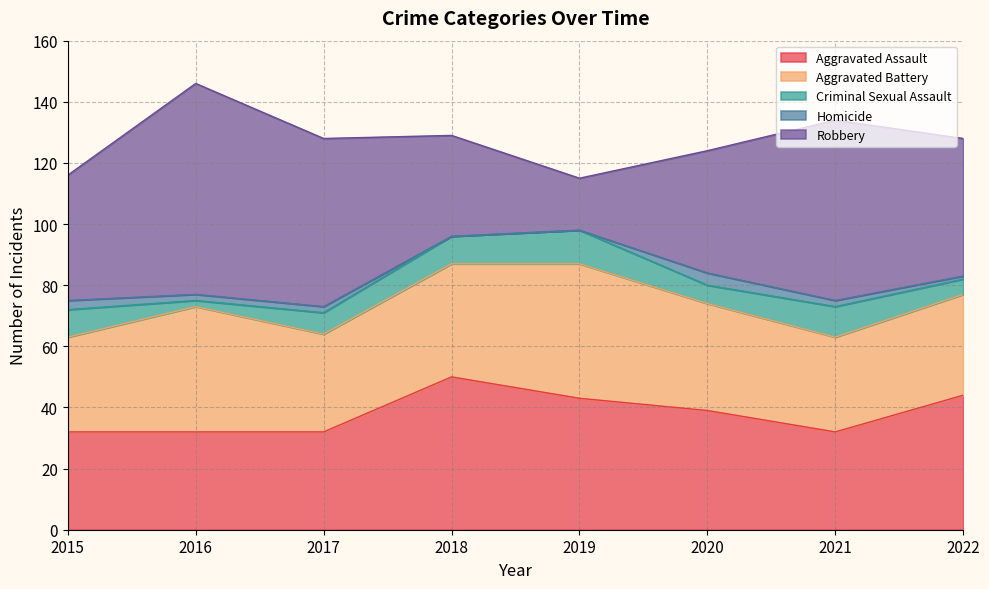

List the labels in order of Criminal Sexual Assault value, largest first.

2019, 2021, 2015, 2018, 2017, 2020, 2022, 2016